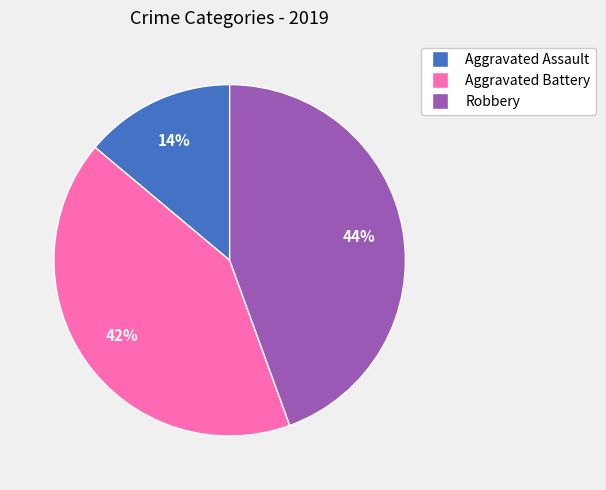

Is the sum of Aggravated Battery and Aggravated Assault greater than half?

Yes